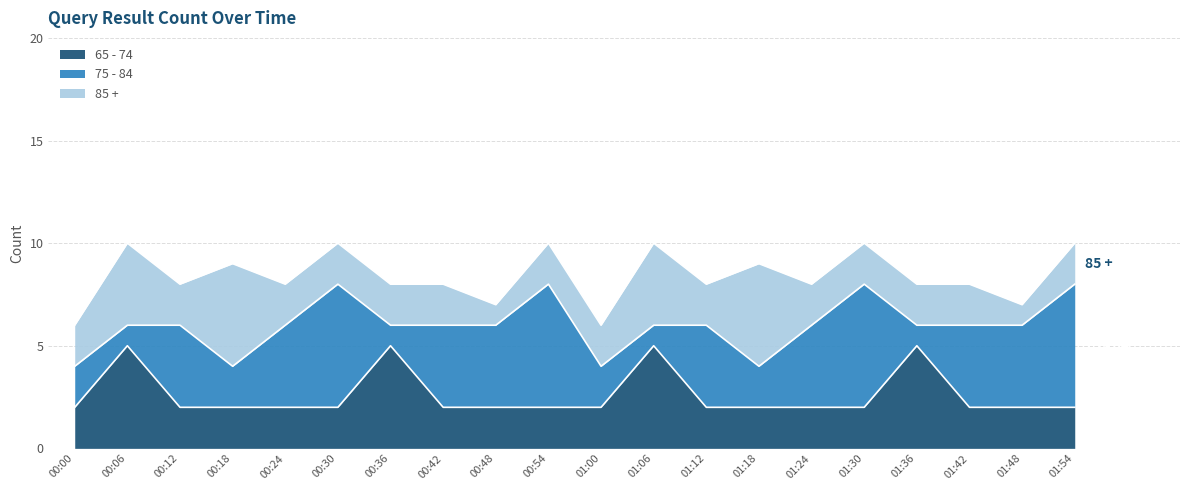

What is the value of the 85 + point at the 16th from the left?

2